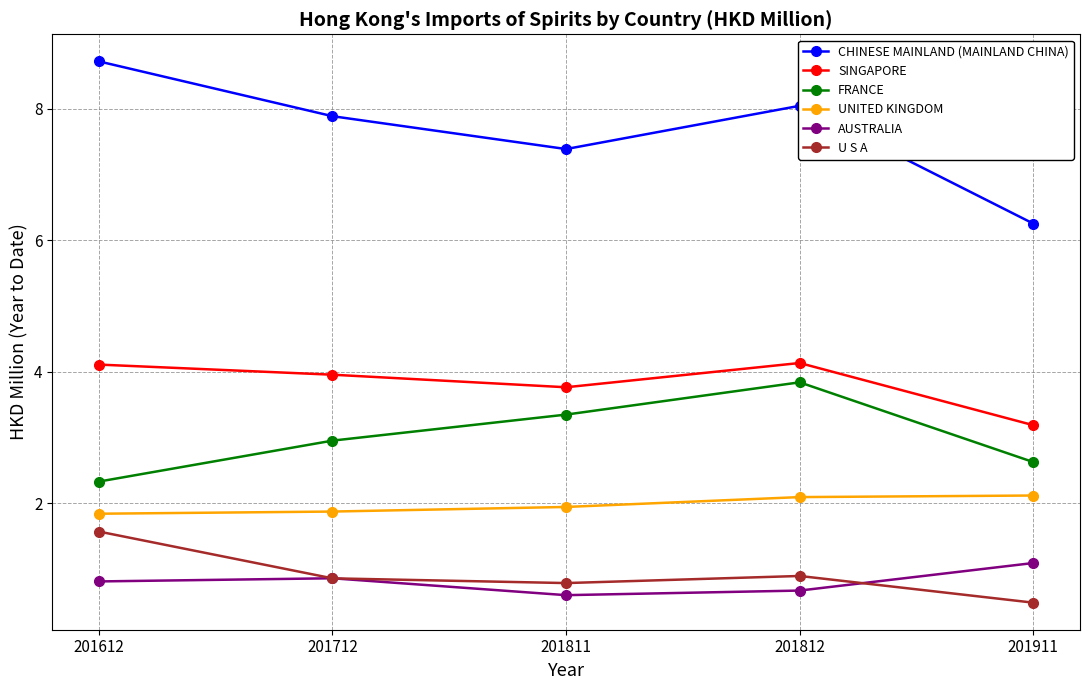

True or false: SINGAPORE and FRANCE intersect in this chart.

False